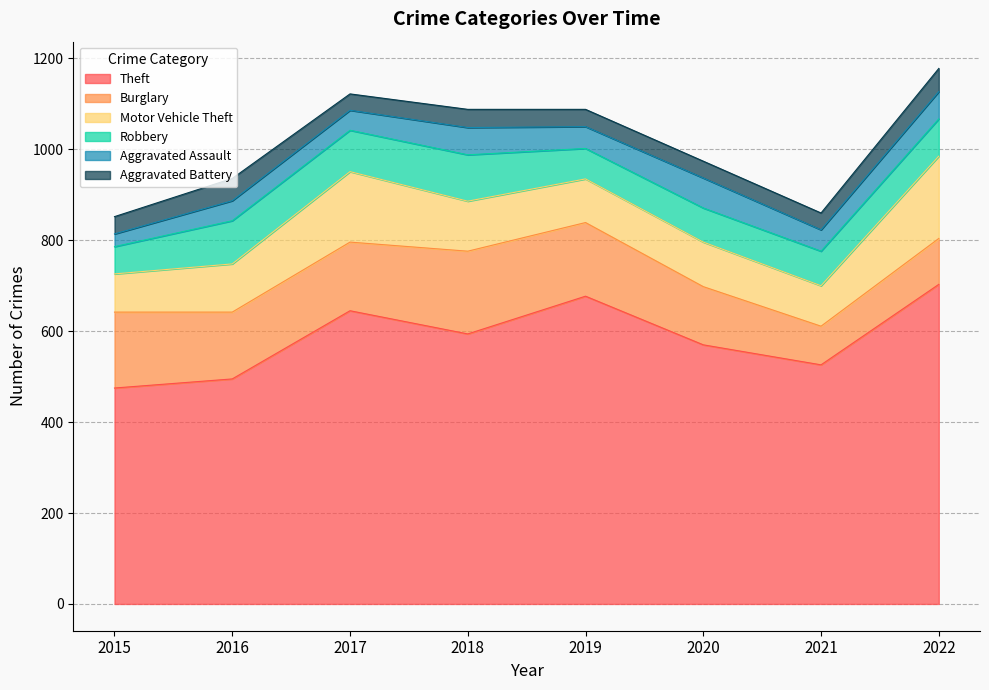

At which category does Robbery reach its first local peak?

2016